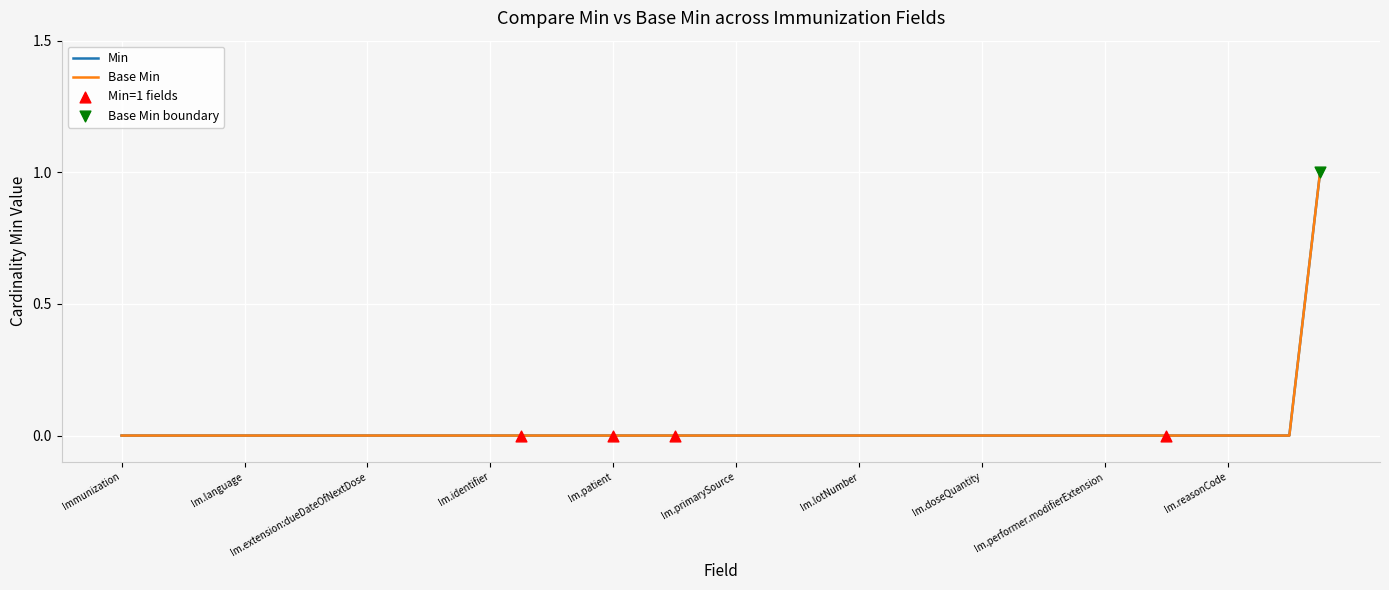

Does the chart have visible grid lines?

Yes